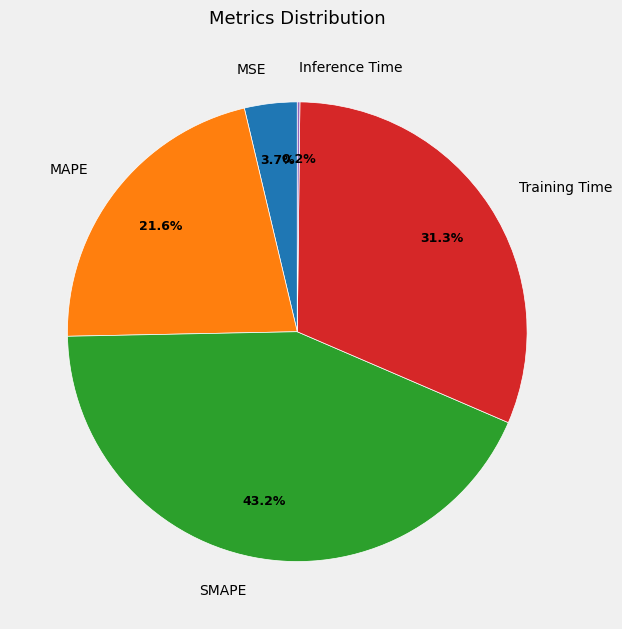

Does MSE account for over 50% of the chart?

No